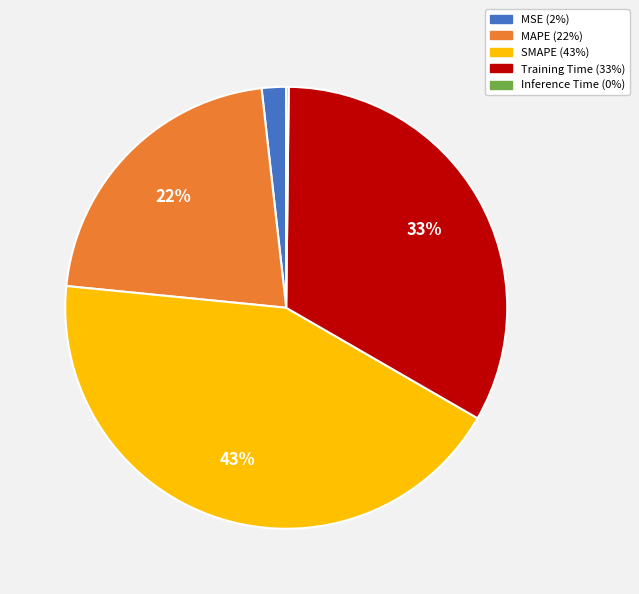

Combined, do Training Time and SMAPE account for over 50%?

Yes